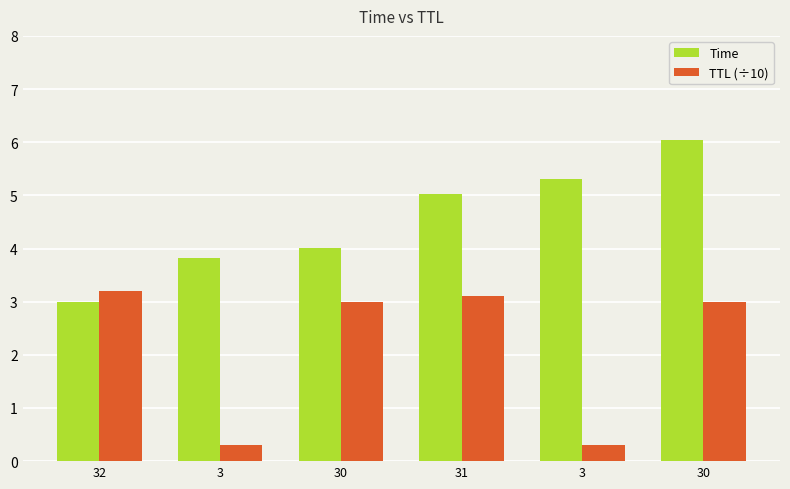

True or false: Time has a value of 7.9 at 3.

False